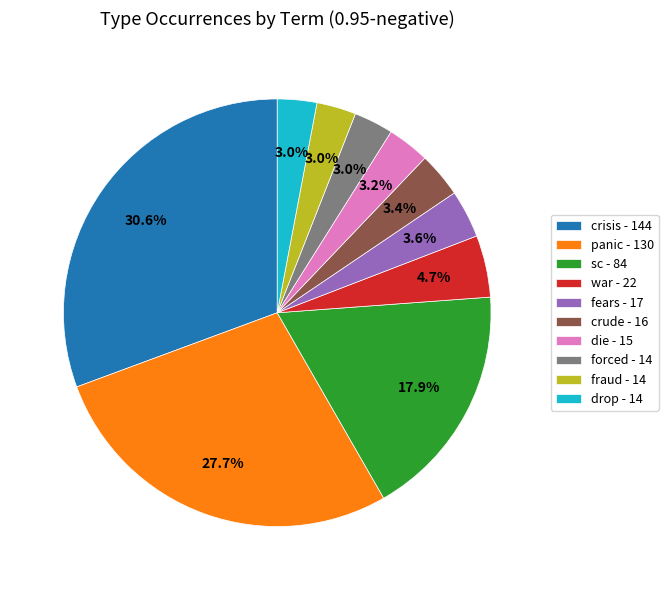

True or false: forced accounts for 3% of the total.

True